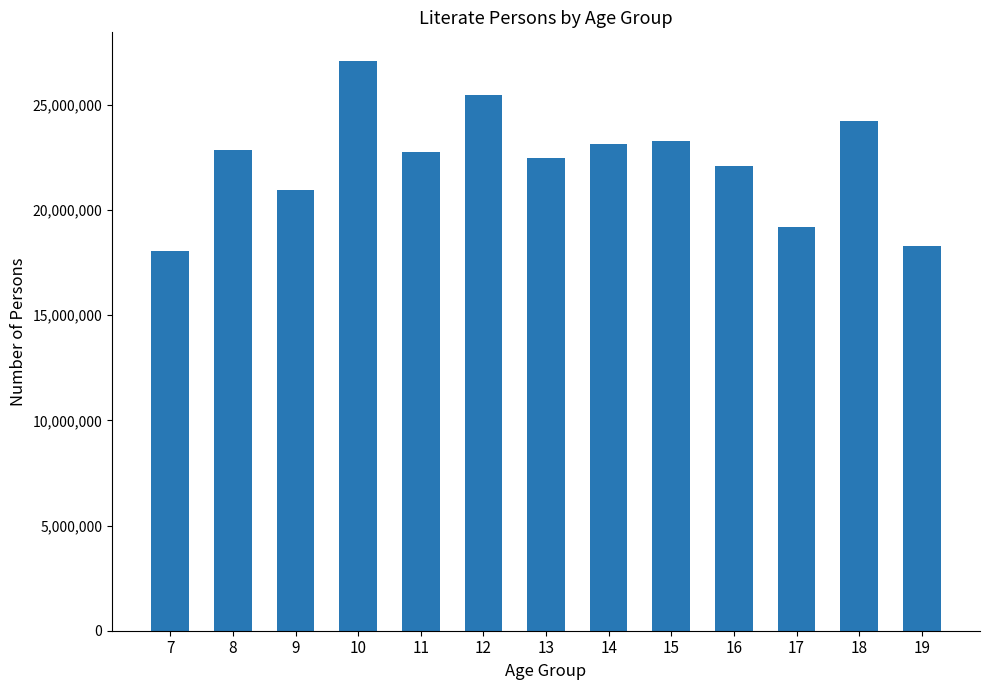

Does the chart contain any negative values?

No